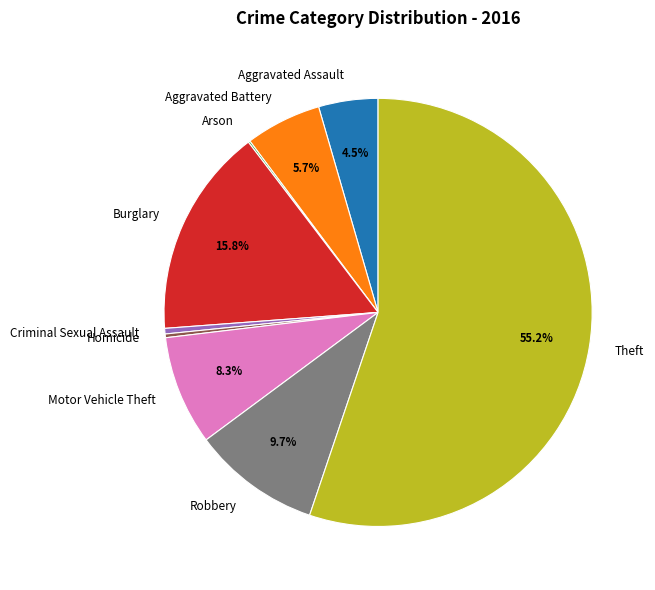

Is it true that Homicide is 0% of the pie?

True